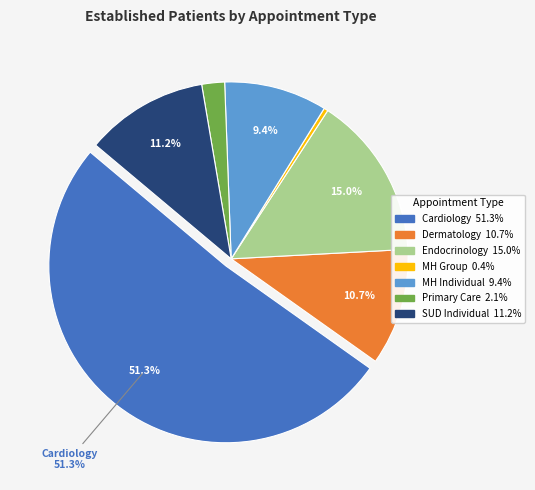

Is there any slice that represents more than half of the pie?

Yes